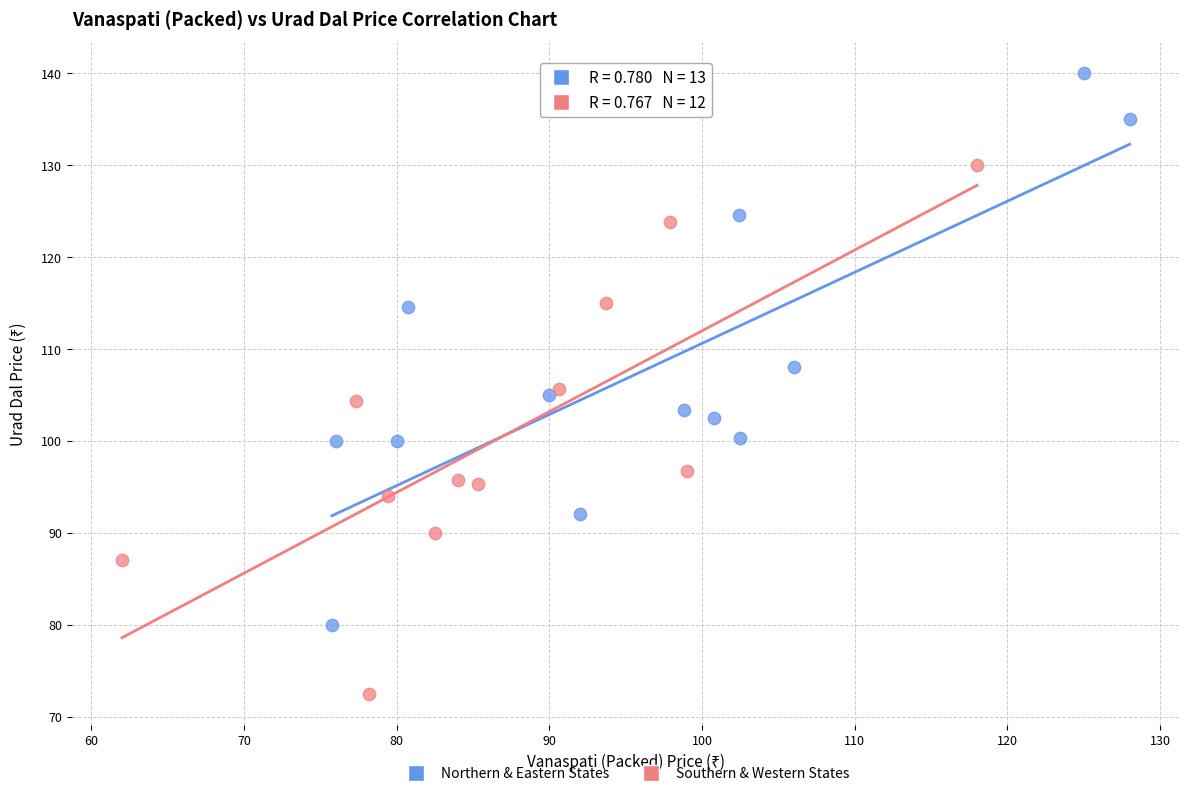

Which series reaches the maximum Y coordinate?

Northern & Eastern States